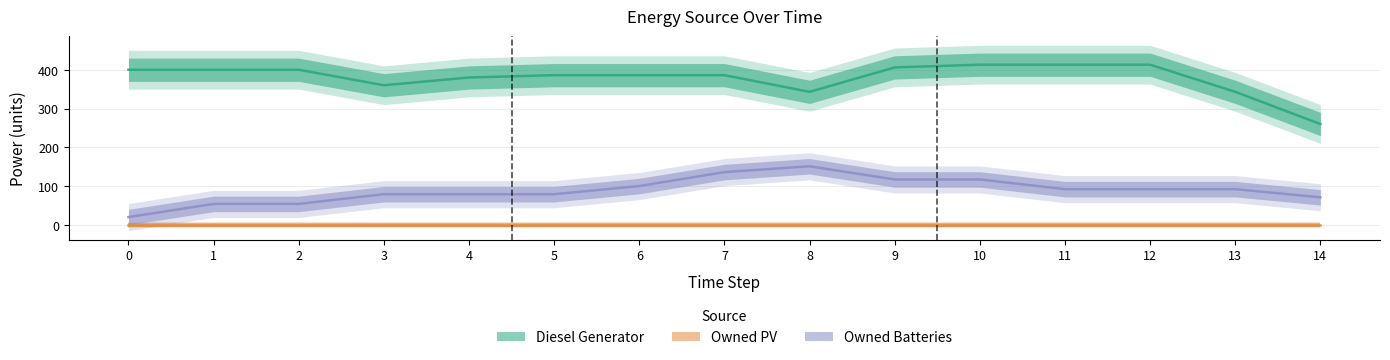

What is the value of the Diesel Generator point at the 10th from the left?

406